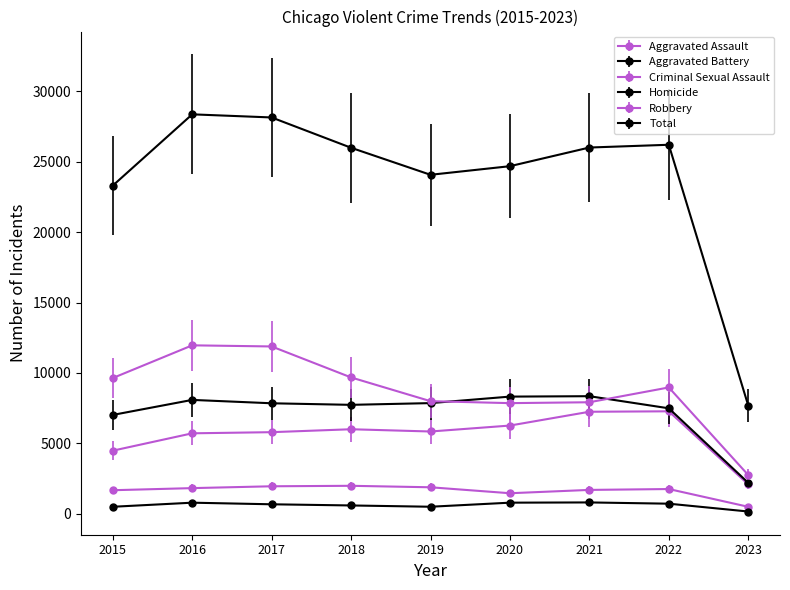

True or false: Homicide has more than 2 interior local peaks.

False